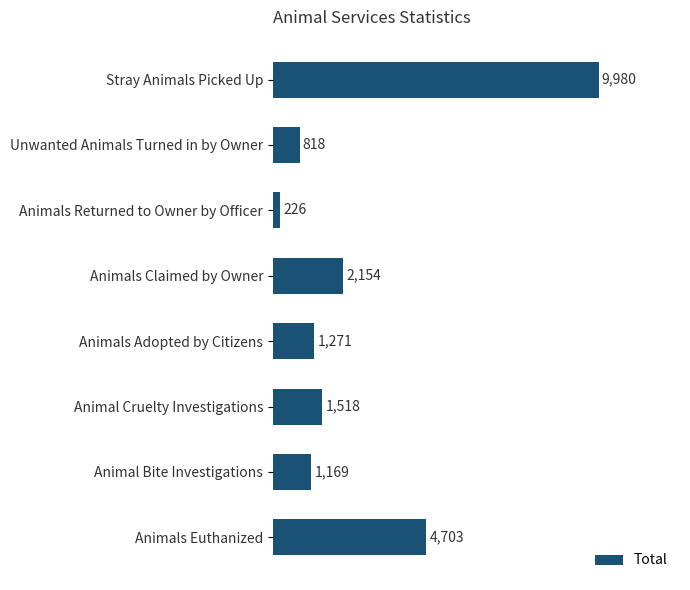

What is the average value?

2730